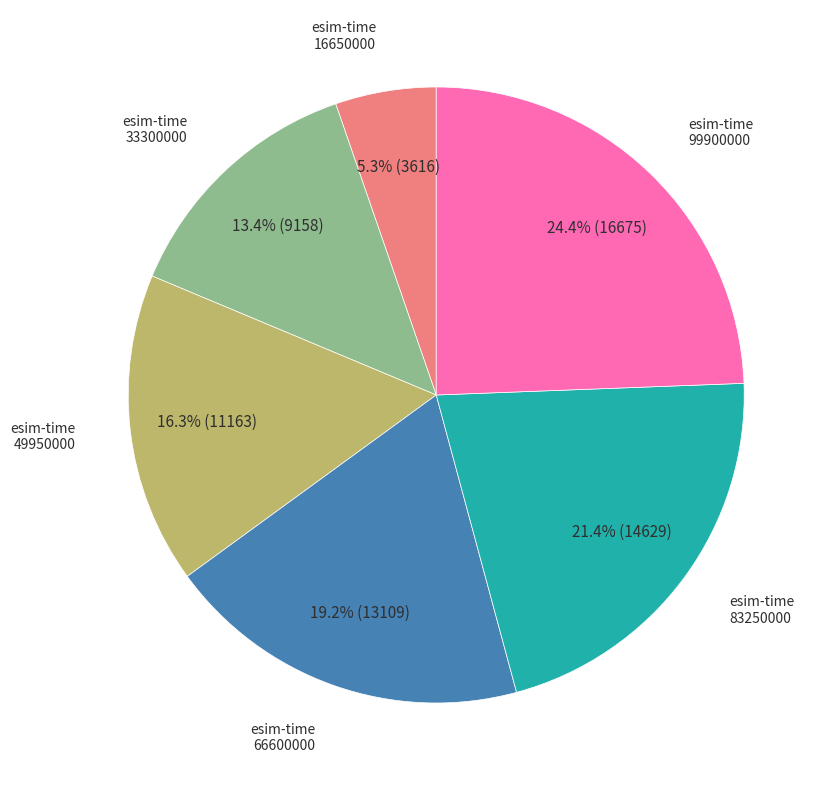

Is there a majority slice in this chart?

No